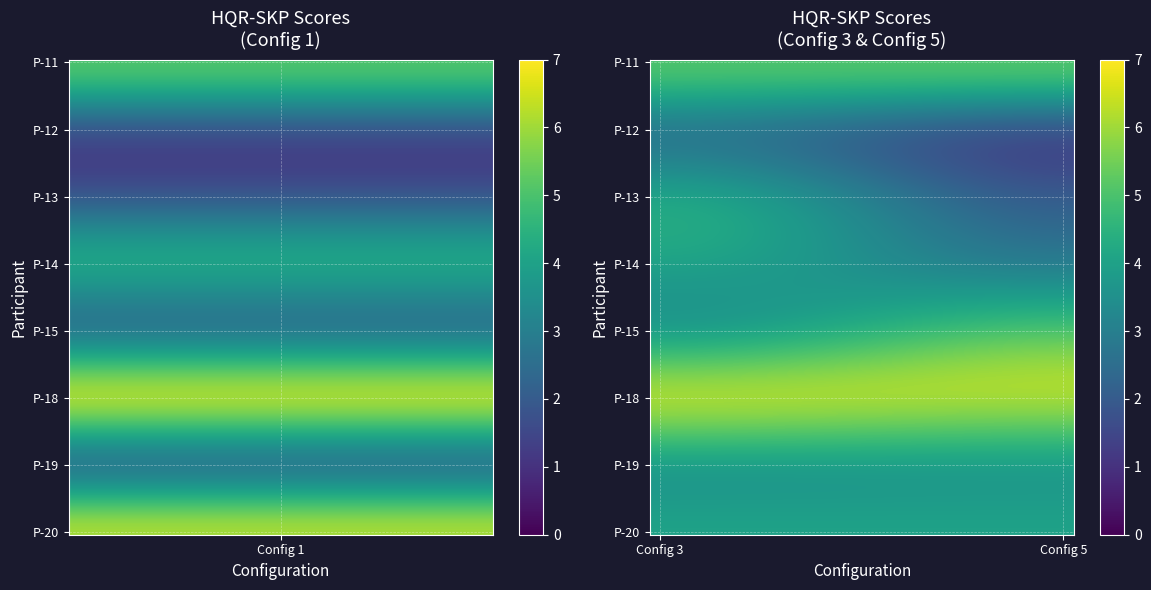

At which label is Config 5 closest to 4?

P-19